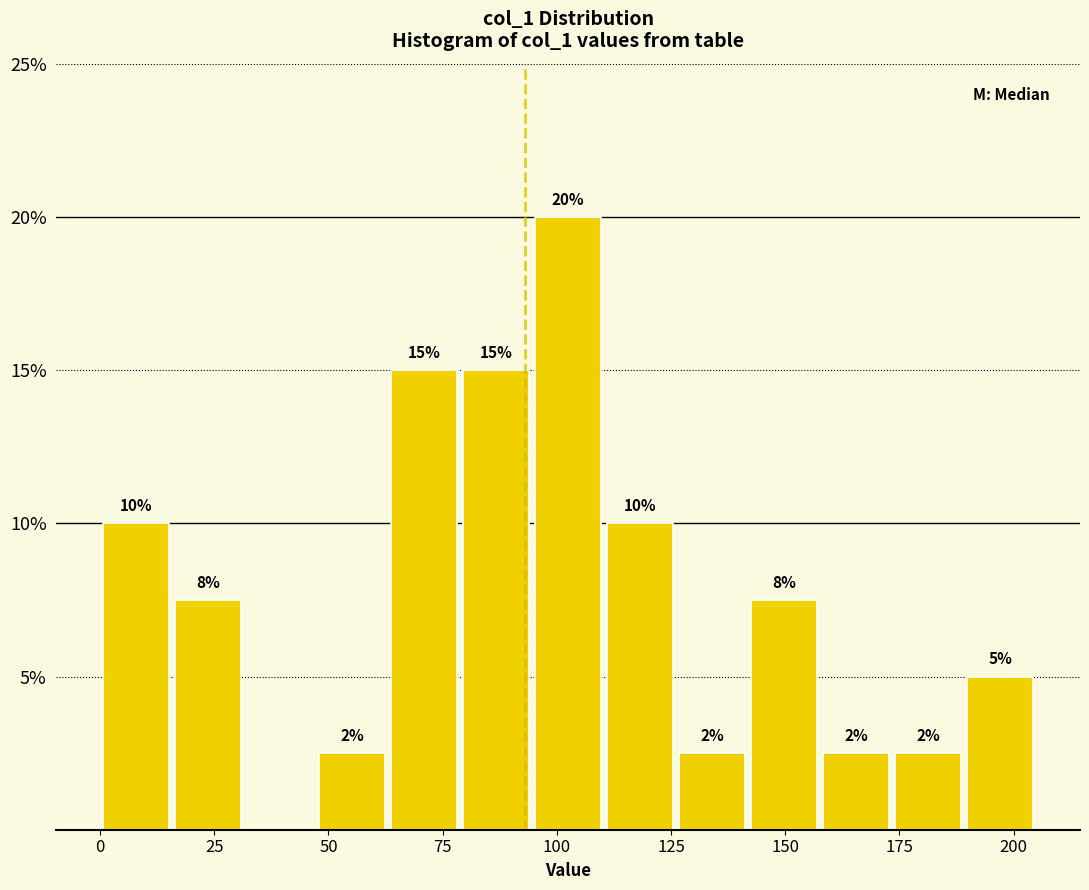

Read against the x-axis, roughly where is the centre of the tallest bar?

105